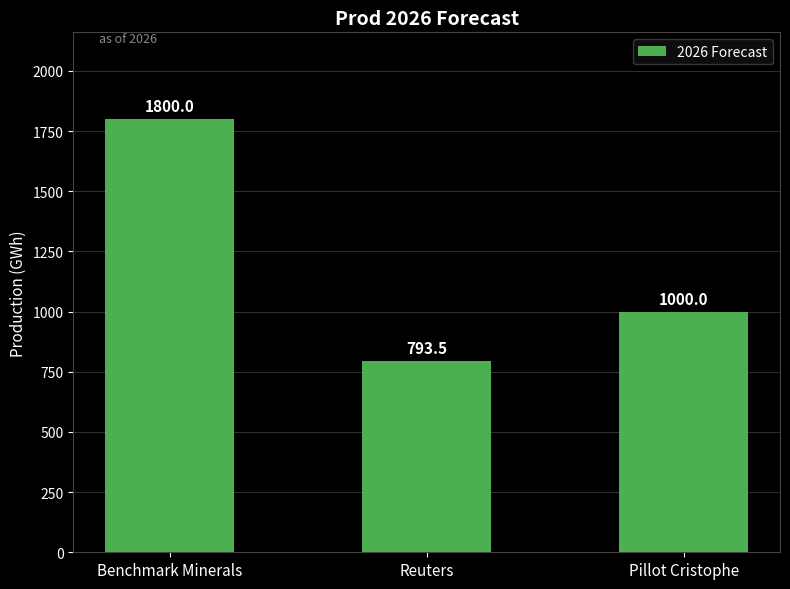

At which label does the data first exceed 1000?

Benchmark Minerals